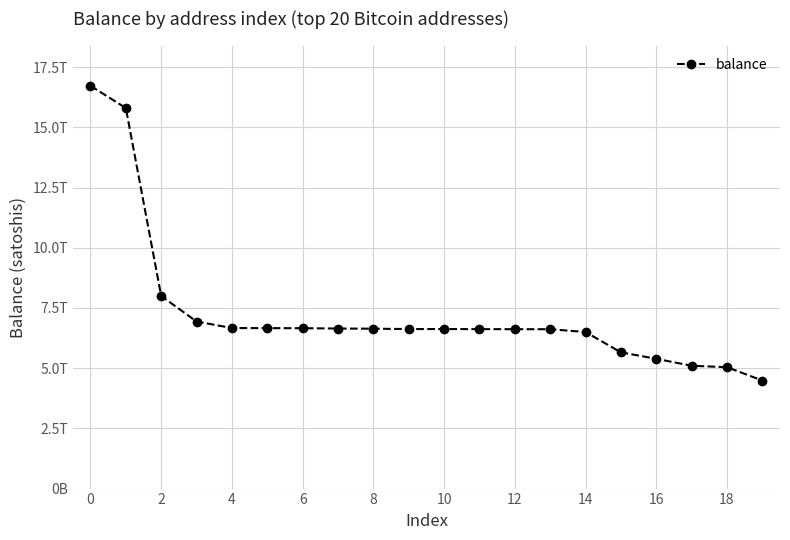

What is the sum of all values?

145996801587817